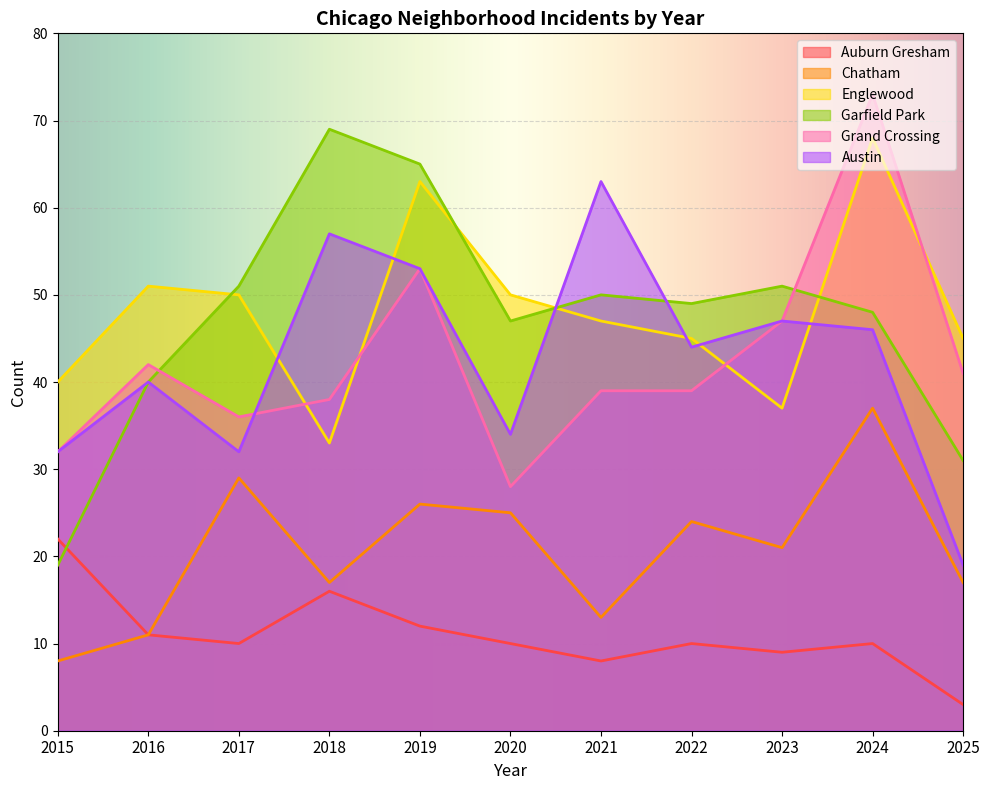

Reading left to right, extract all data points from this chart.

Auburn Gresham: 22	11	10	16	12	10	8	10	9	10	3
Chatham: 8	11	29	17	26	25	13	24	21	37	17
Englewood: 40	51	50	33	63	50	47	45	37	68	45
Garfield Park: 19	40	51	69	65	47	50	49	51	48	31
Grand Crossing: 32	42	36	38	53	28	39	39	47	73	41
Austin: 32	40	32	57	53	34	63	44	47	46	19